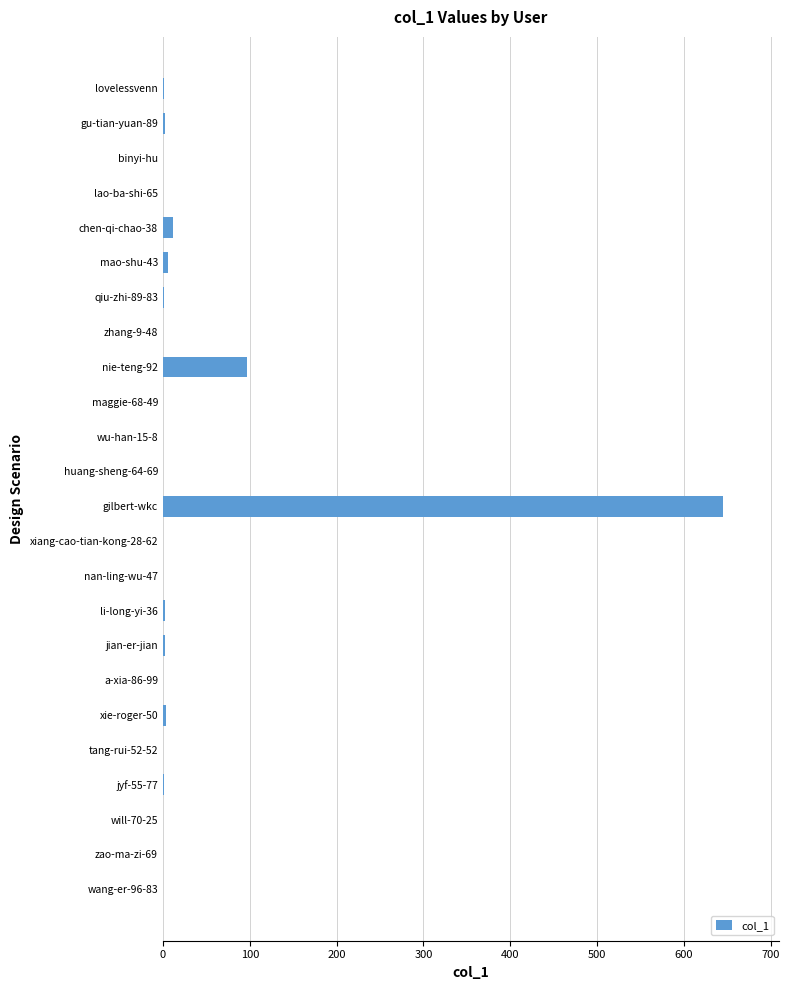

Is it true that the value at a-xia-86-99 is -267?

False